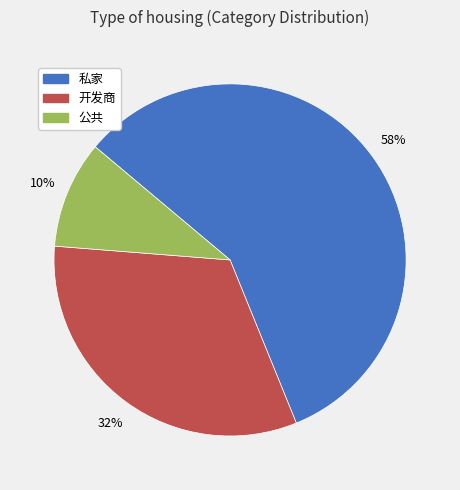

Which category accounts for the majority?

私家